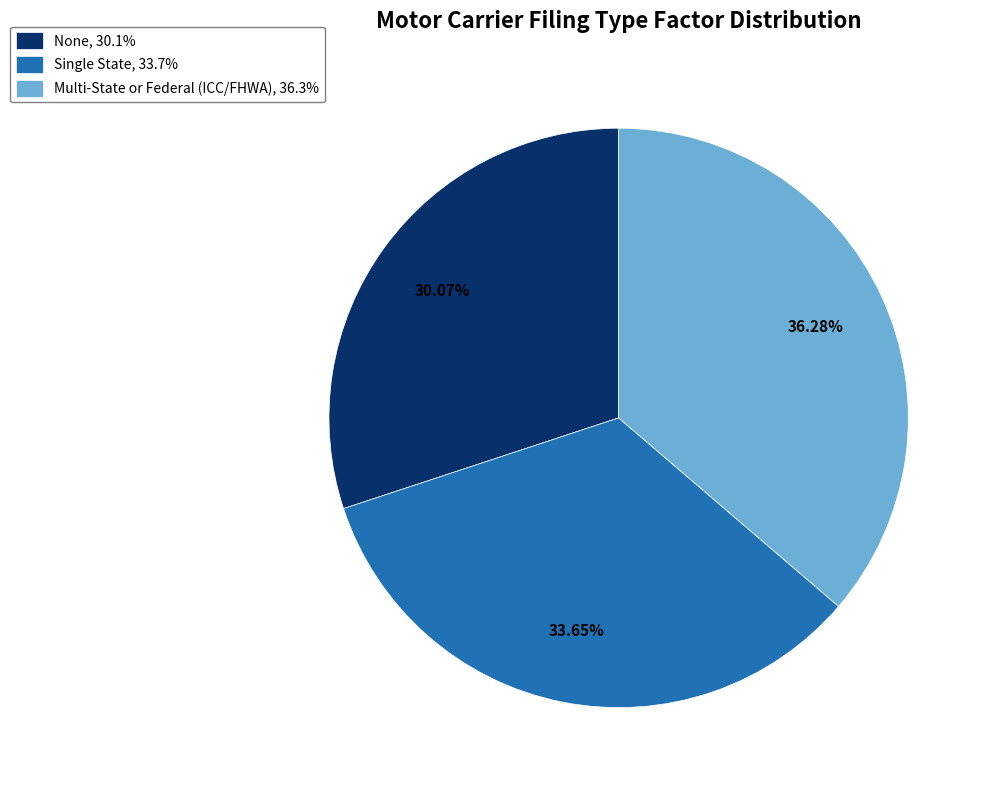

Is it true that Single State is 34% of the pie?

True